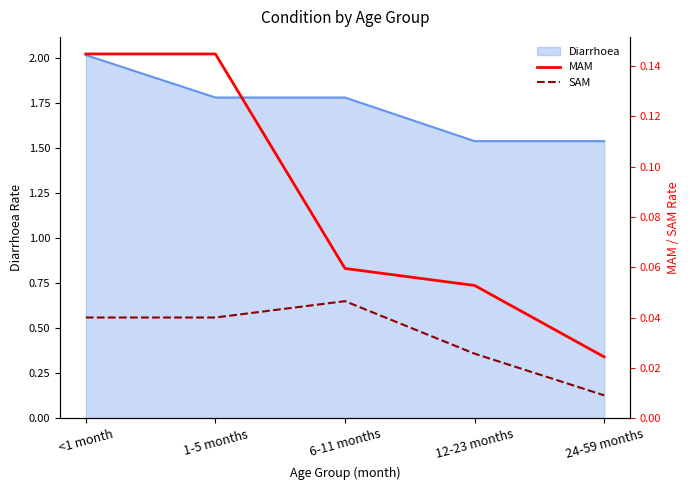

True or false: SAM and MAM intersect in this chart.

False